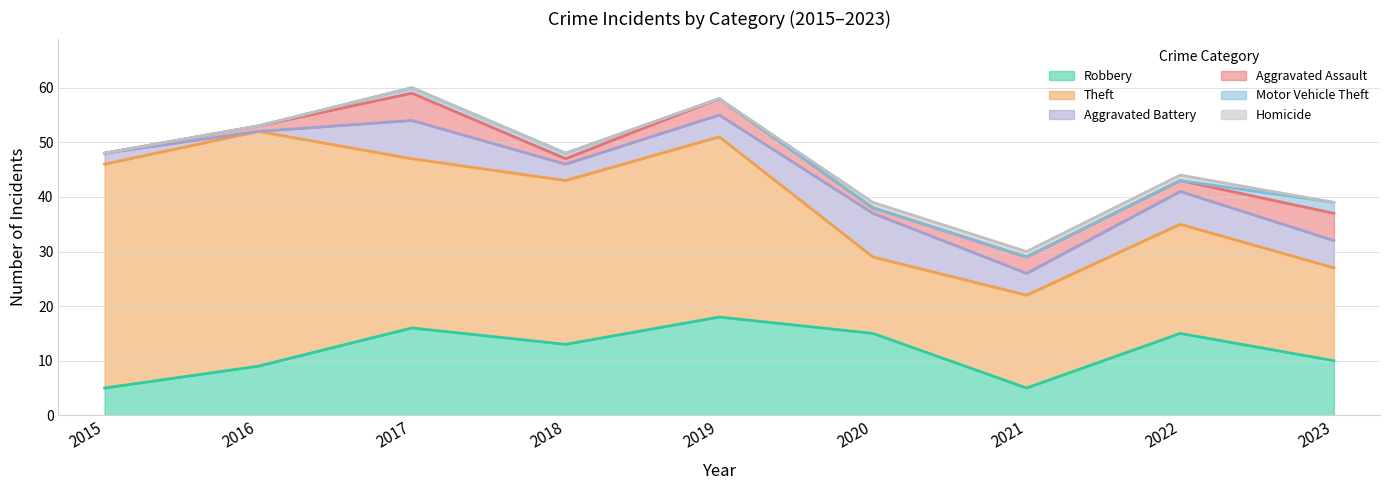

What is the difference between the Robbery values at 2017 and 2023?

6